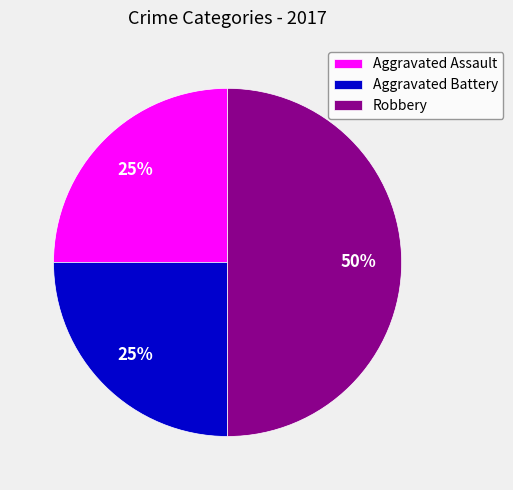

True or false: Robbery accounts for 64% of the total.

False